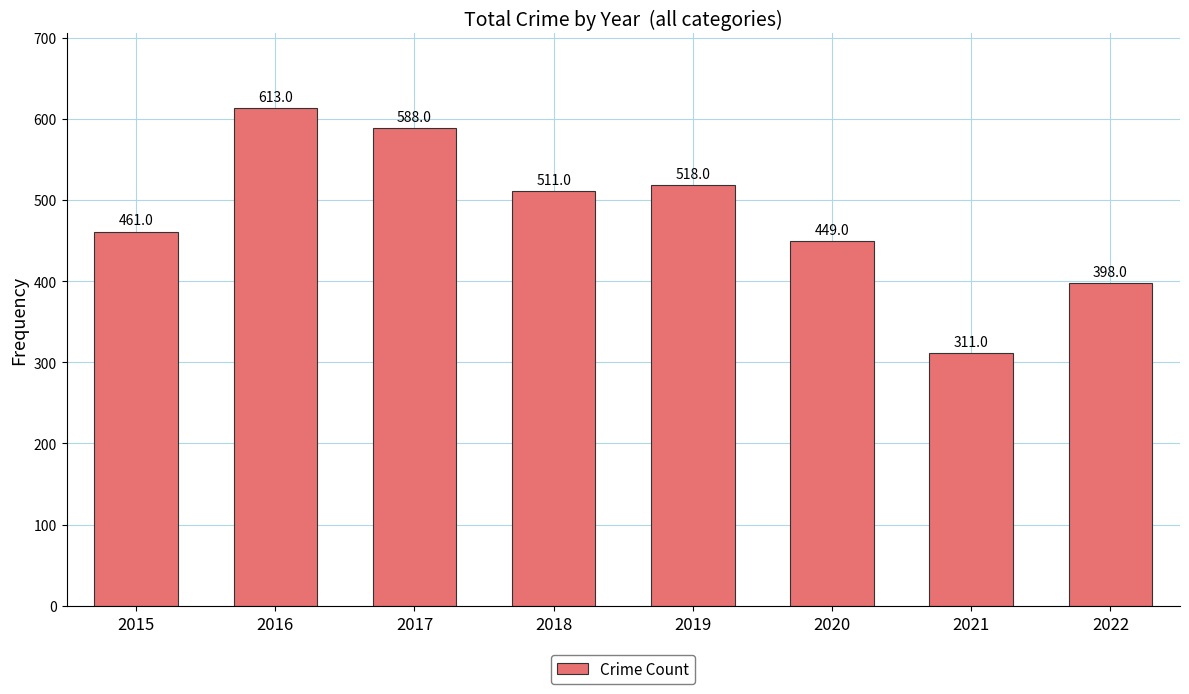

What is the value of the 6th bar from the left?

449